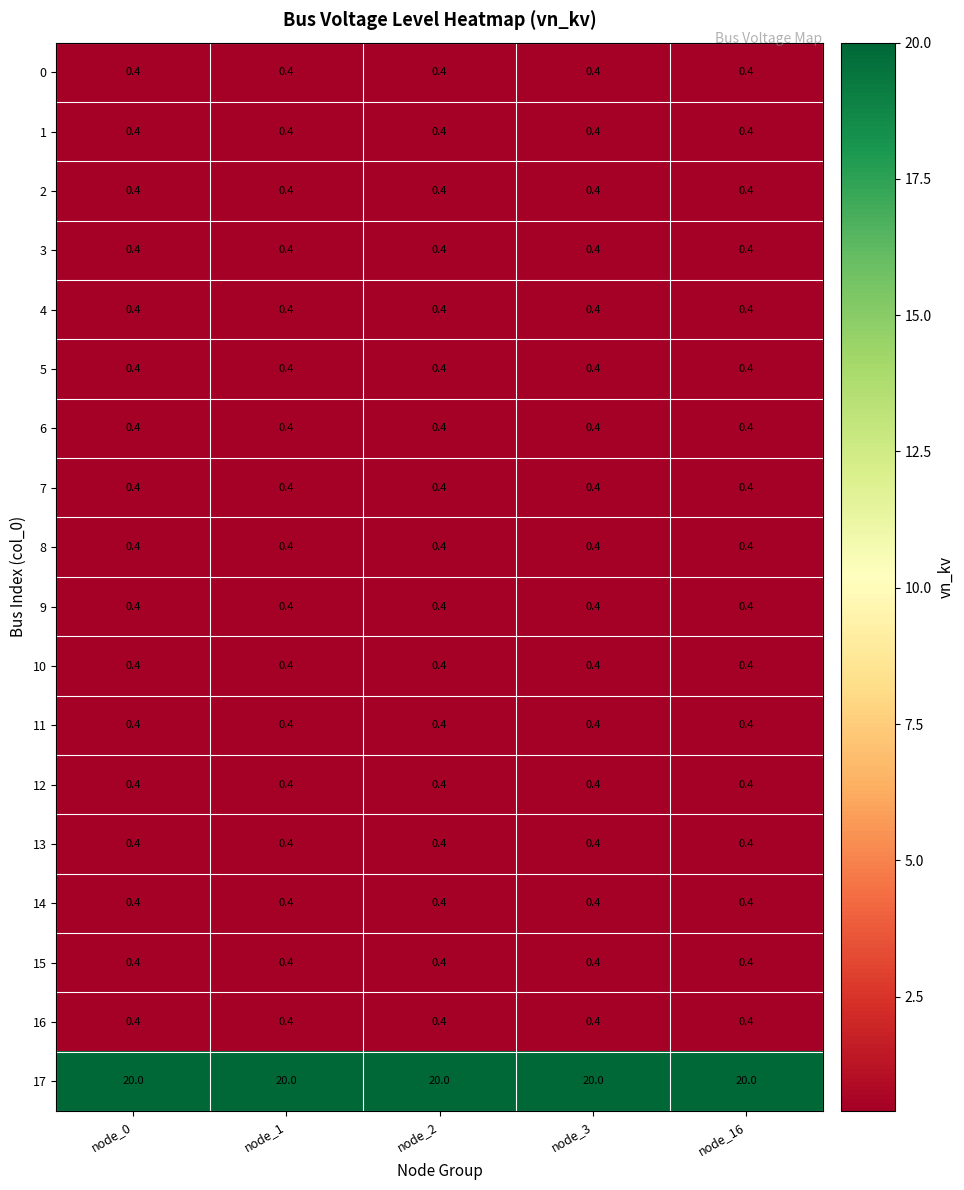

What is the total value across all series at node_3?

26.8